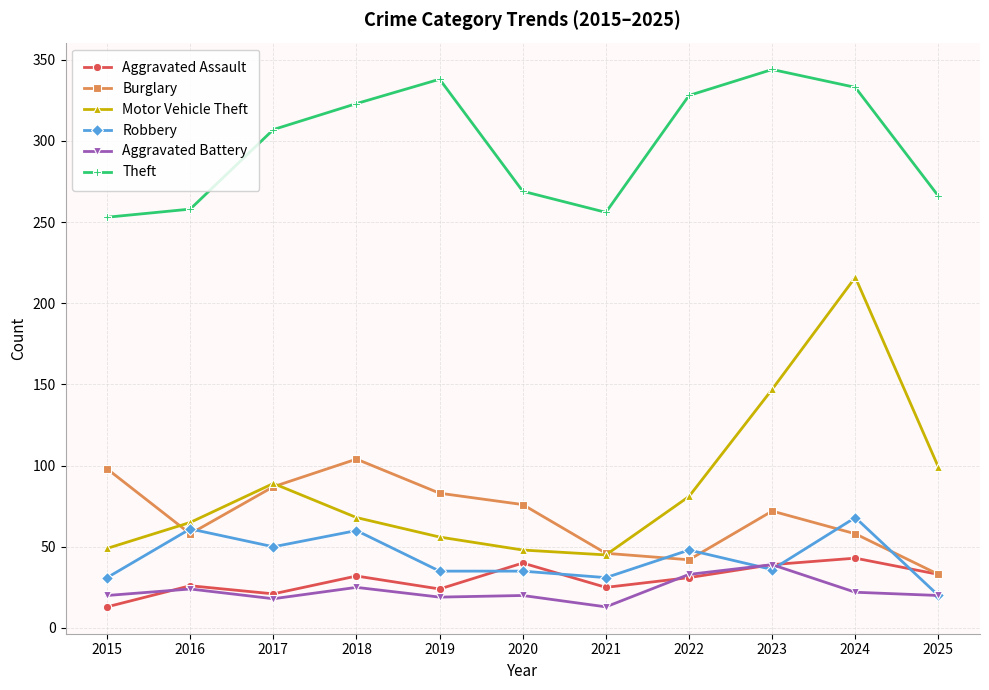

What is the greatest value displayed?

344